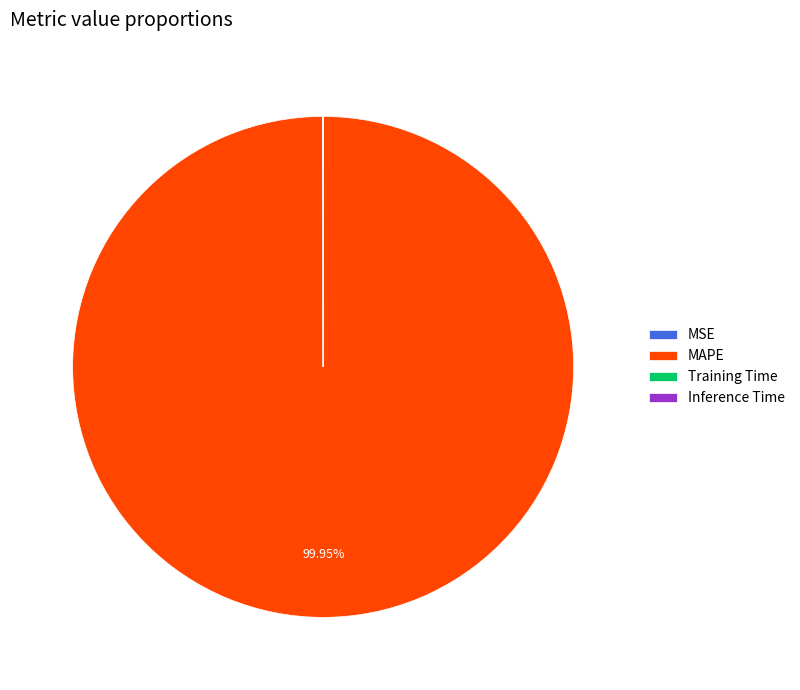

What is the majority slice?

MAPE